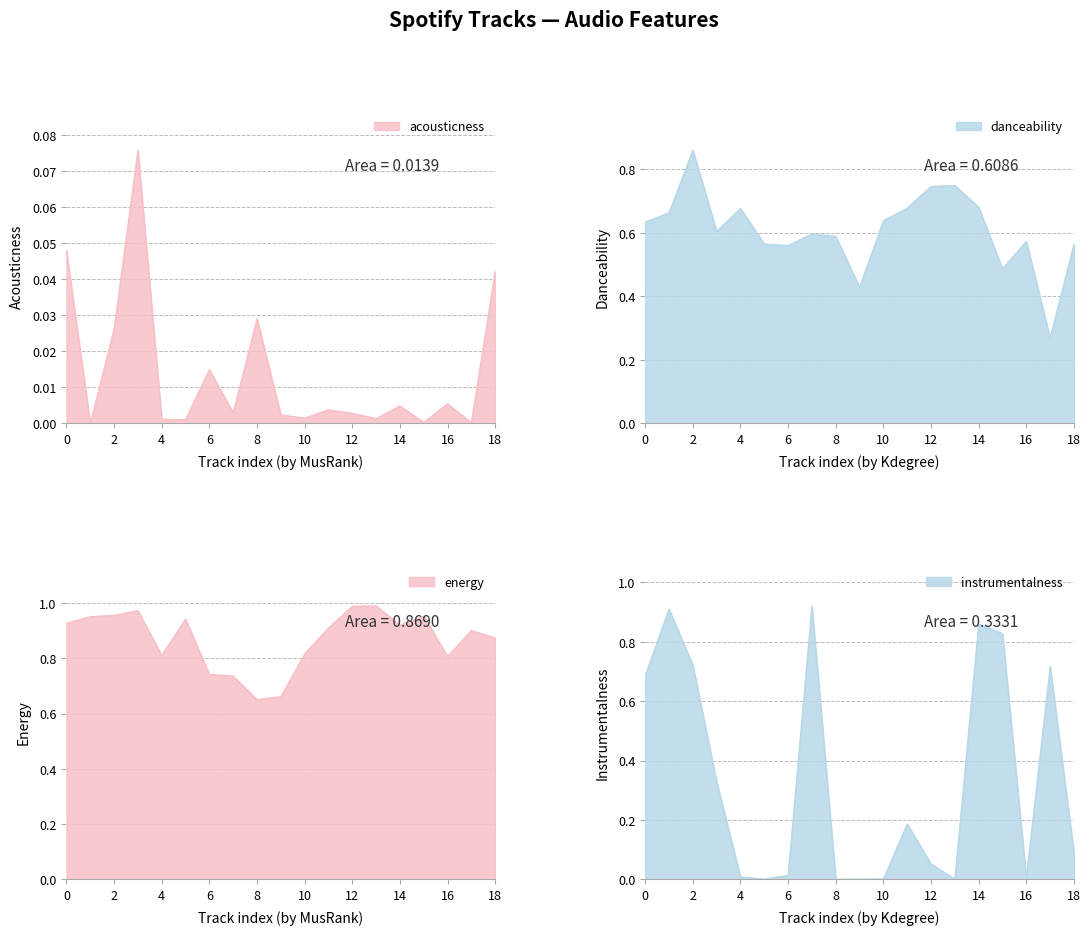

At how many categories does at least one series exceed 0?

19